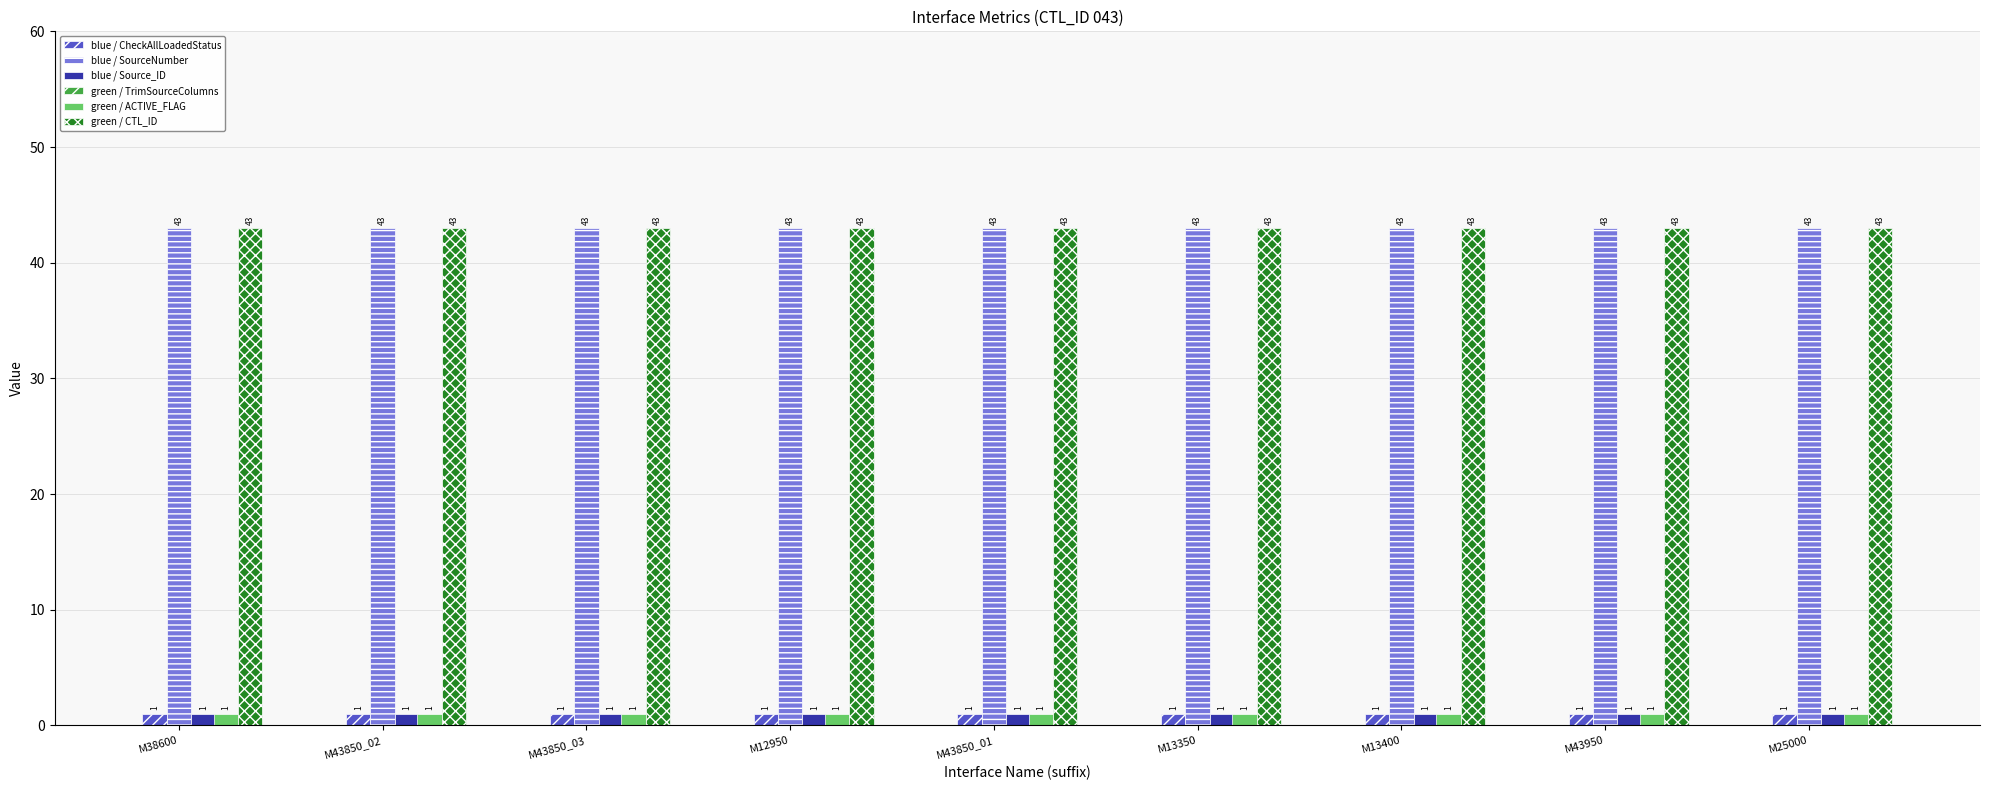

Is it true that green / ACTIVE_FLAG equals 1 at M43850_02?

True